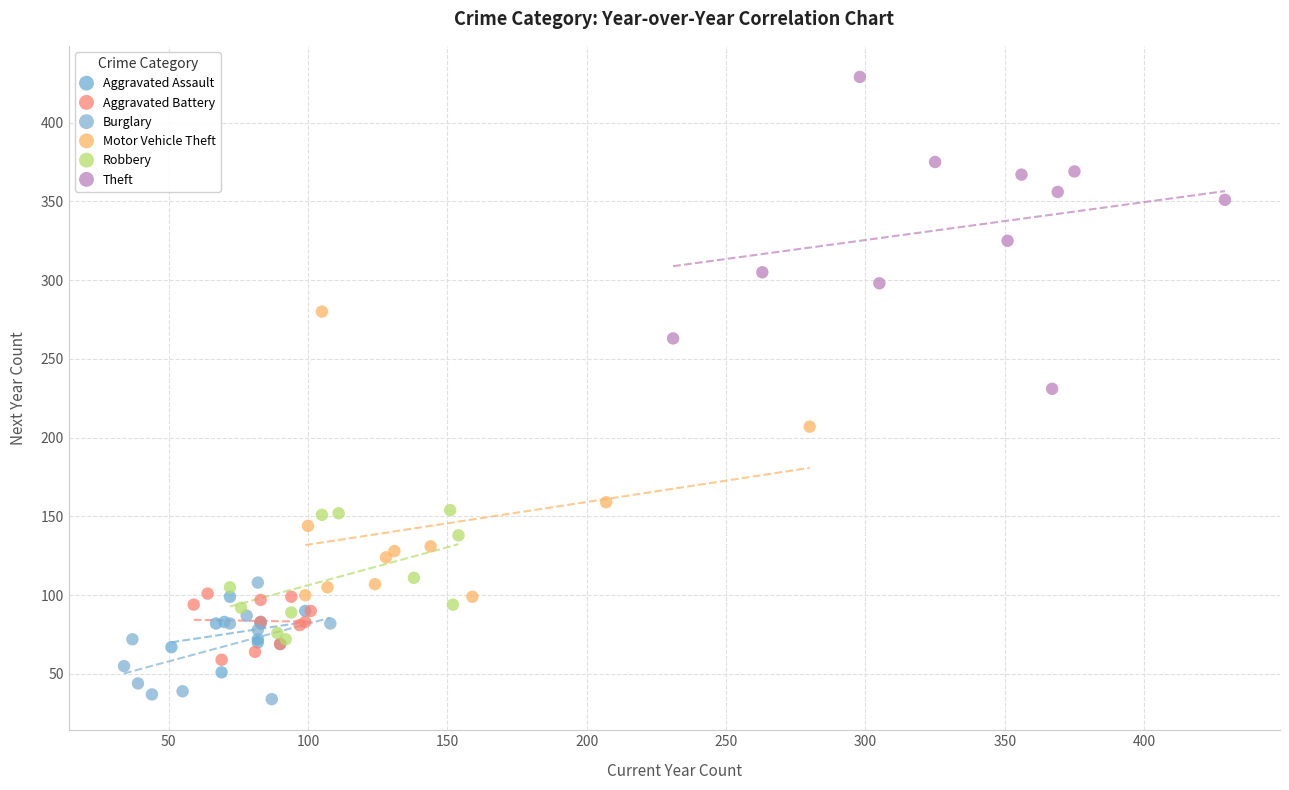

Which series contains the highest Y value?

Theft